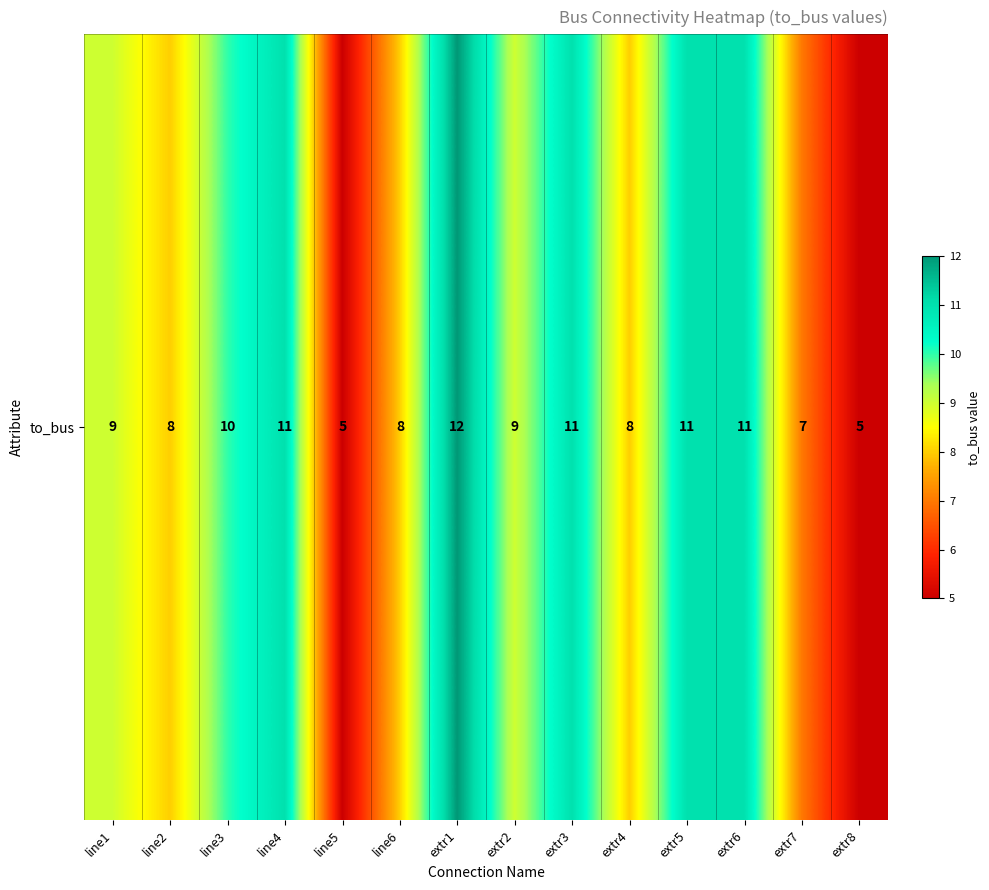

Rank the categories by value from highest to lowest.

extr1, line4, extr3, extr5, extr6, line3, line1, extr2, line2, line6, extr4, extr7, line5, extr8